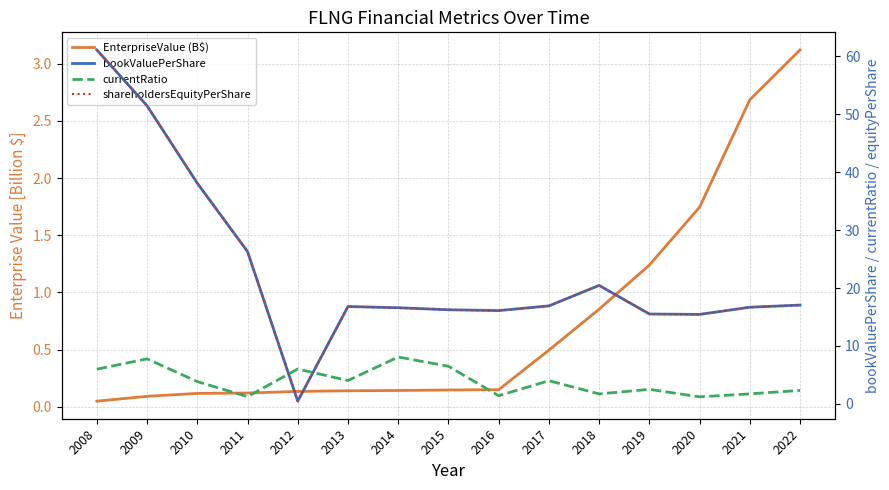

True or false: EnterpriseValue (B$) and bookValuePerShare cross at least once.

False